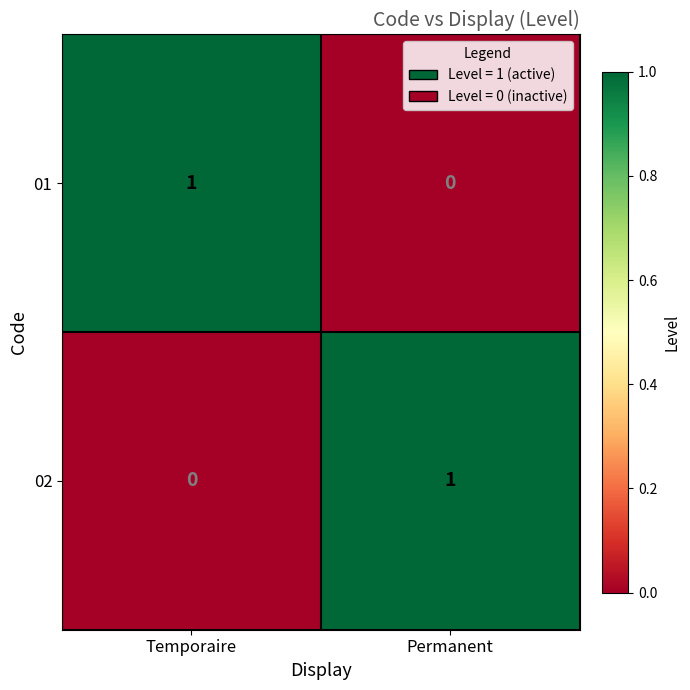

How many categories are shown in the chart?

2